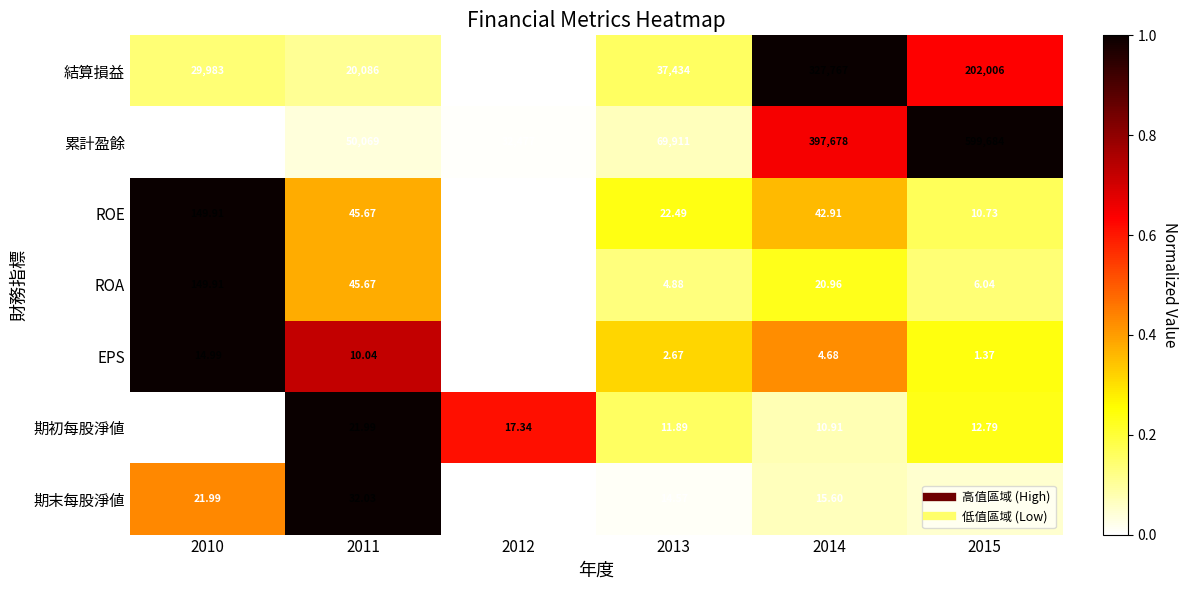

Between 2014 and 2015, which series saw the biggest shift?

累計盈餘